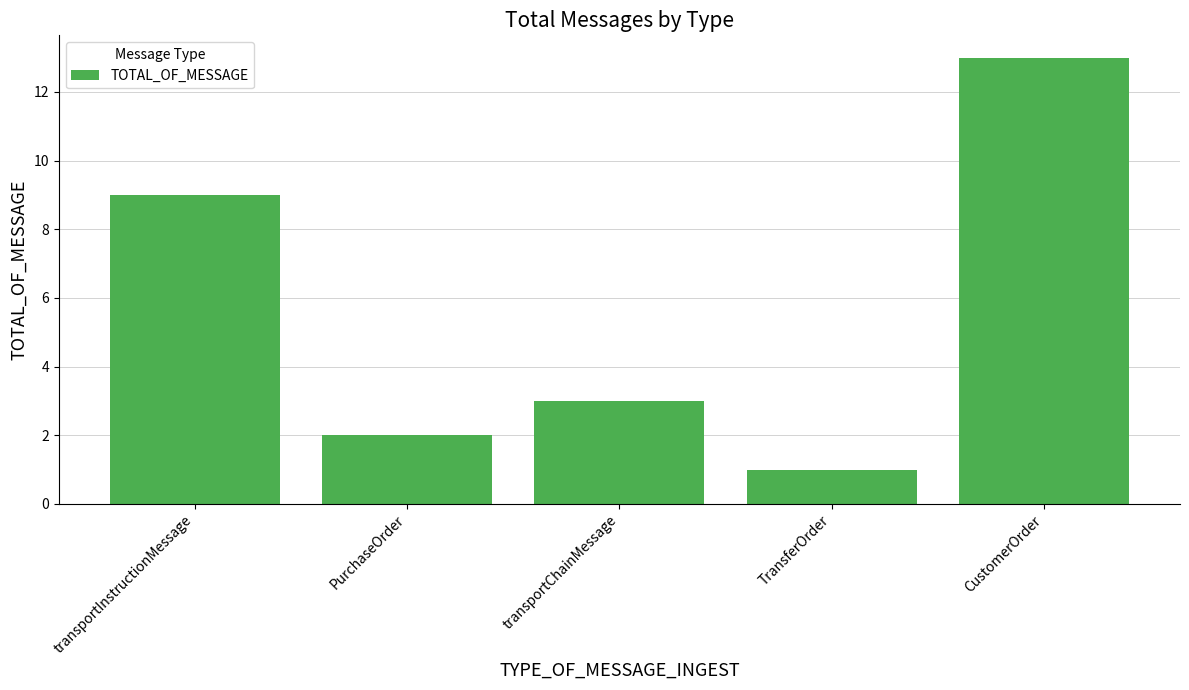

Where is the data nearest to the value 7?

transportInstructionMessage